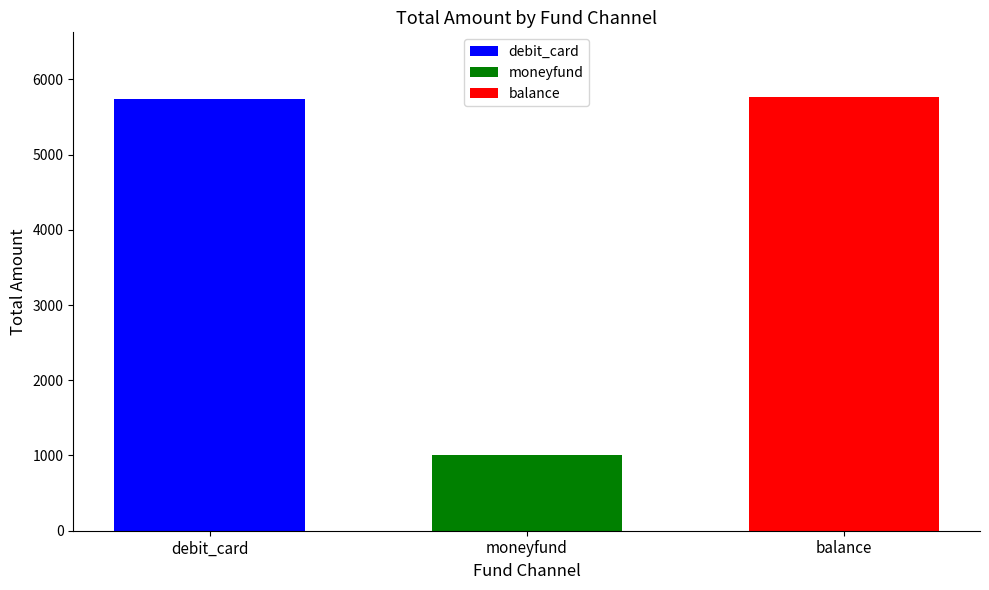

Read the debit_card value at moneyfund.

5737